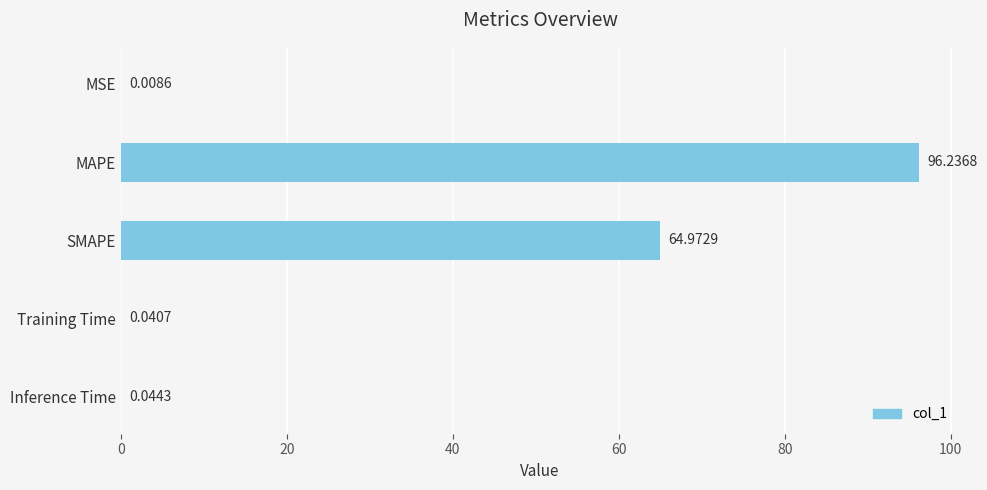

What is the sum of the values at MAPE and Inference Time?

96.3